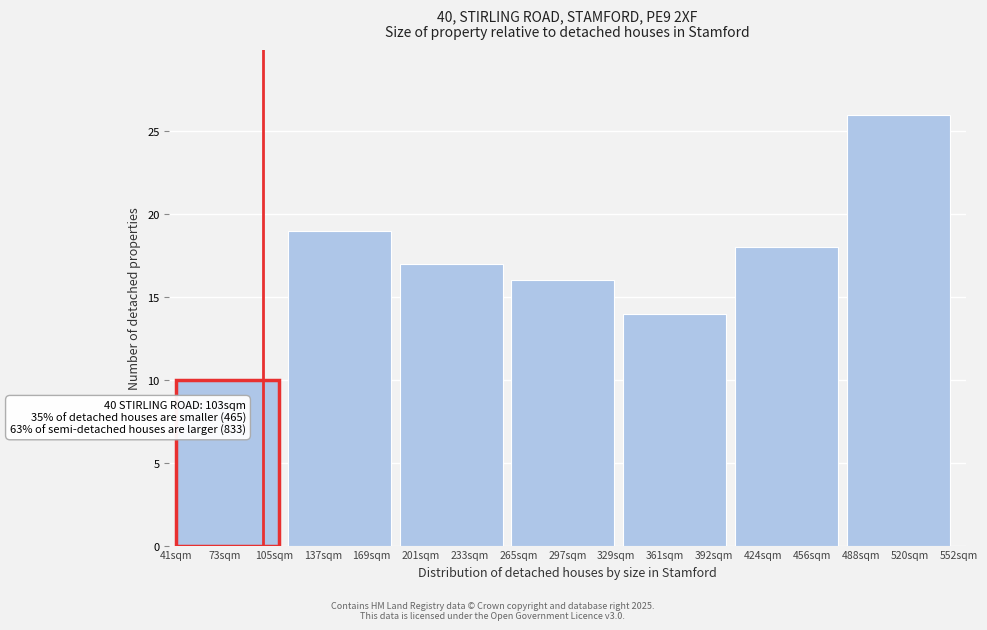

Reading left to right, list all the values displayed in this chart.

73sqm=10	137sqm=19	233sqm=17	297sqm=16	361sqm=14	424sqm=18	520sqm=26